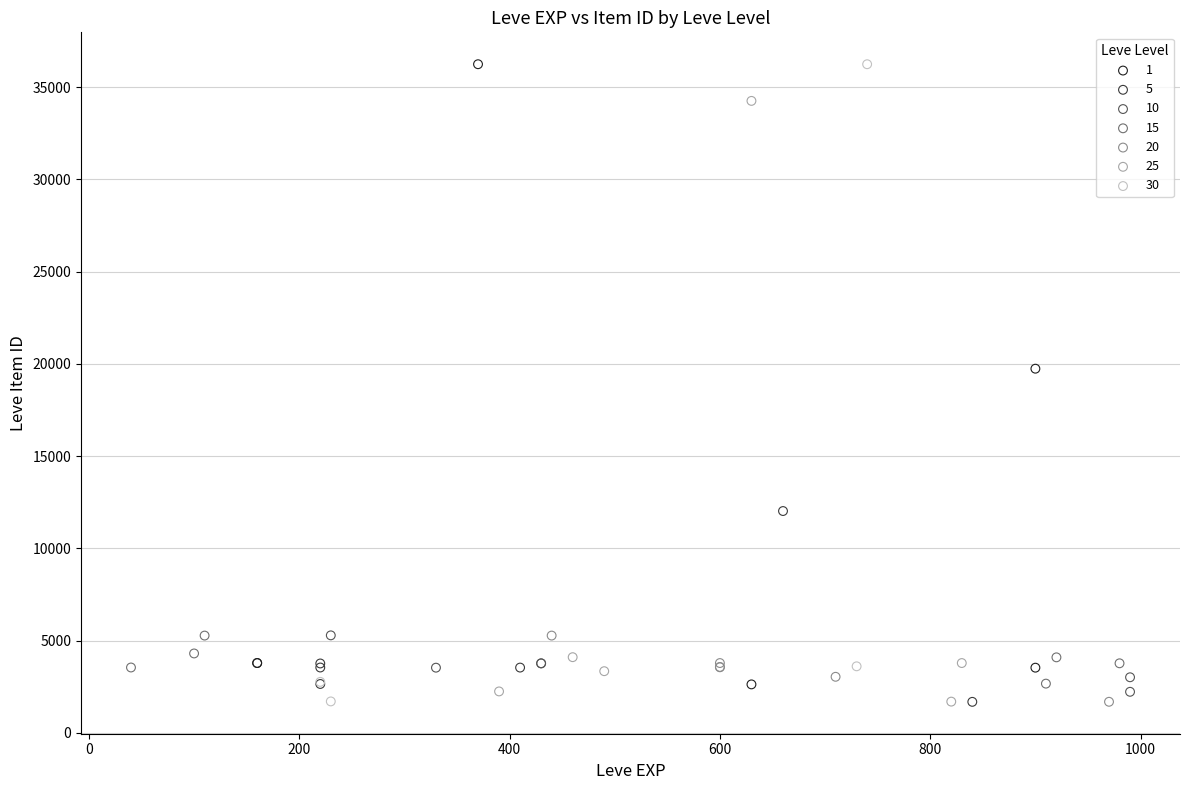

What are all the series names shown in the legend?

1, 5, 10, 15, 20, 25, 30